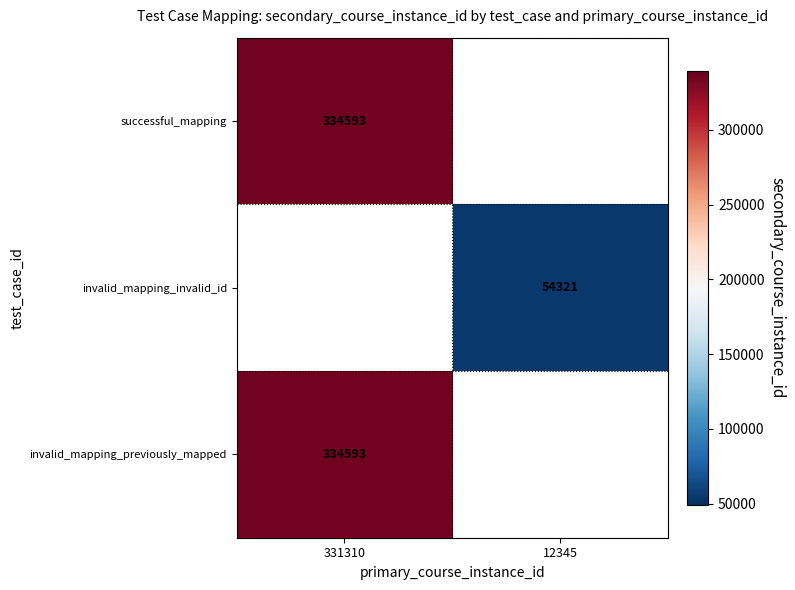

Is it true that invalid_mapping_invalid_id equals 54321 at 12345?

True